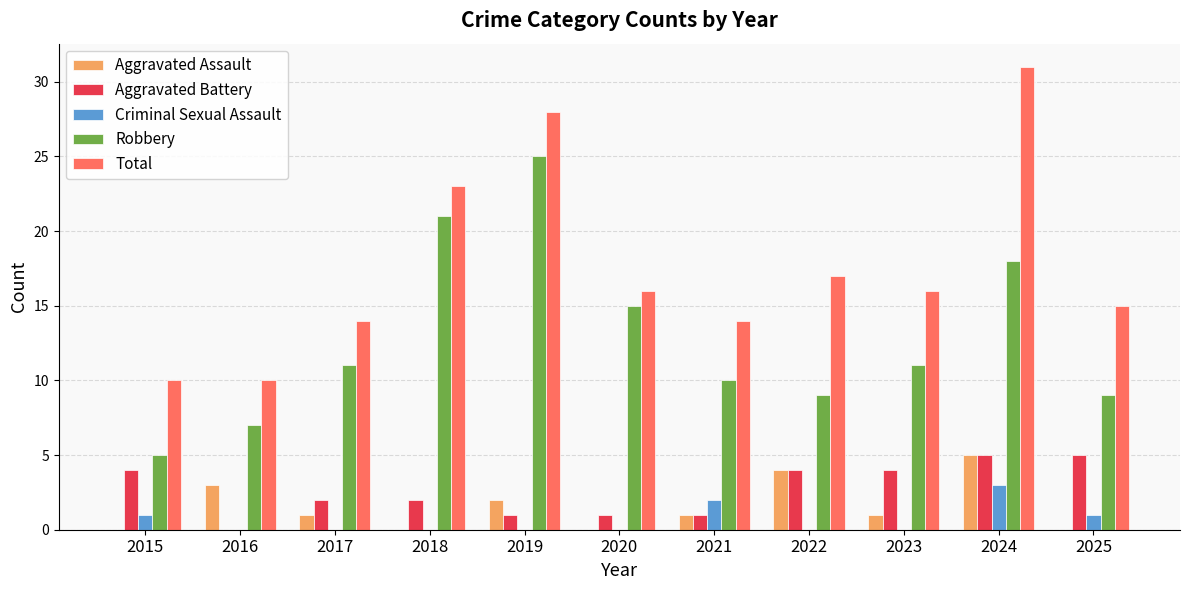

Where is Aggravated Assault nearest to the value 2?

2019